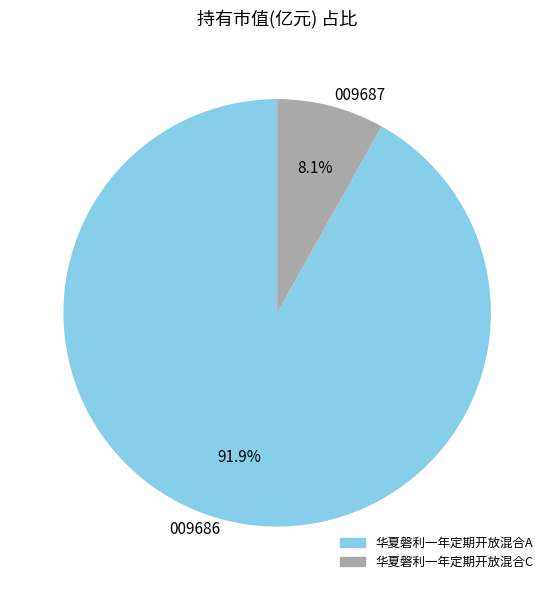

Between 华夏磐利一年定期开放混合A and 华夏磐利一年定期开放混合C, which is larger?

华夏磐利一年定期开放混合A